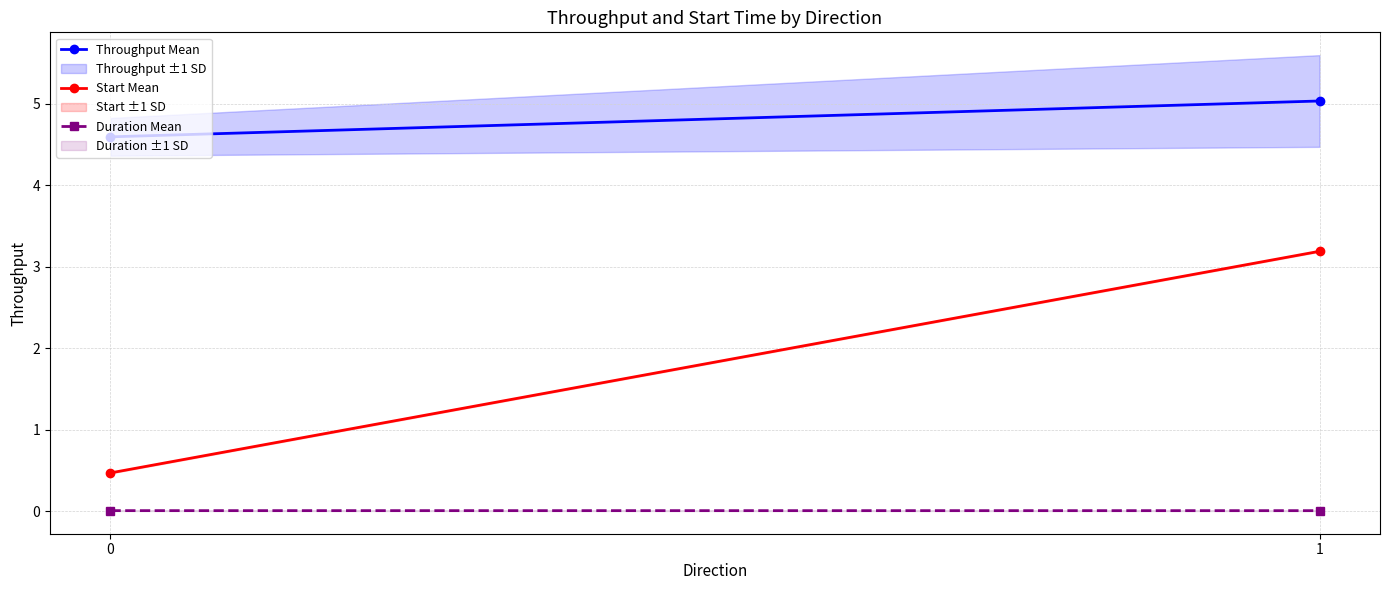

At which category is the sum across all series the highest?

1